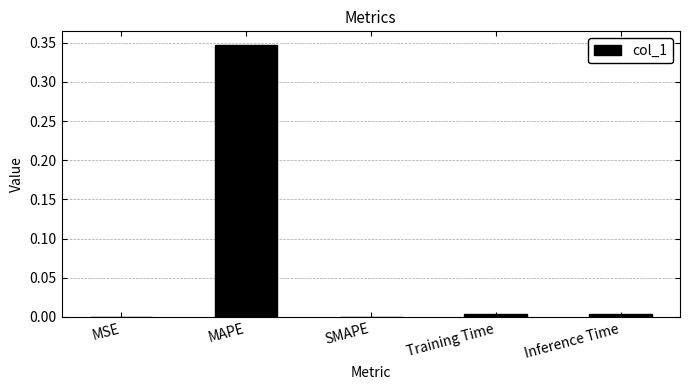

The value at Inference Time is 0.0. True or false?

True